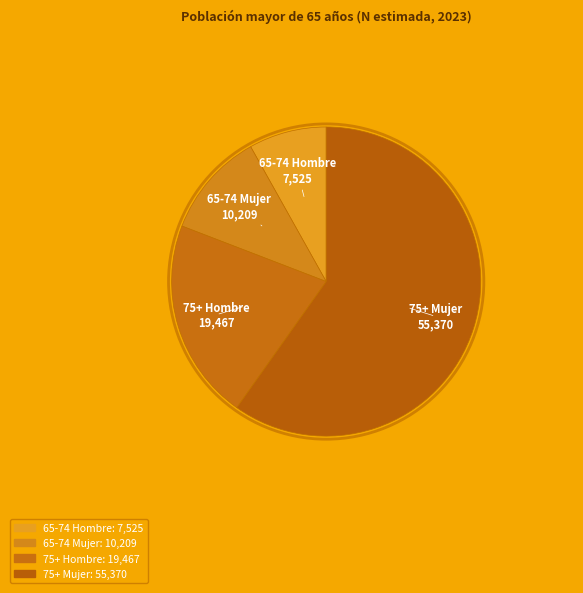

What is the change in value from 65-74 Hombre to 75+ Mujer?

+47845